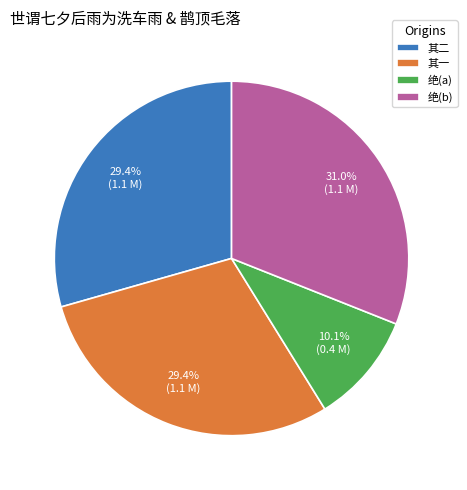

Approximately how many times larger is the value at 其一 compared to 绝(b)?

0.9